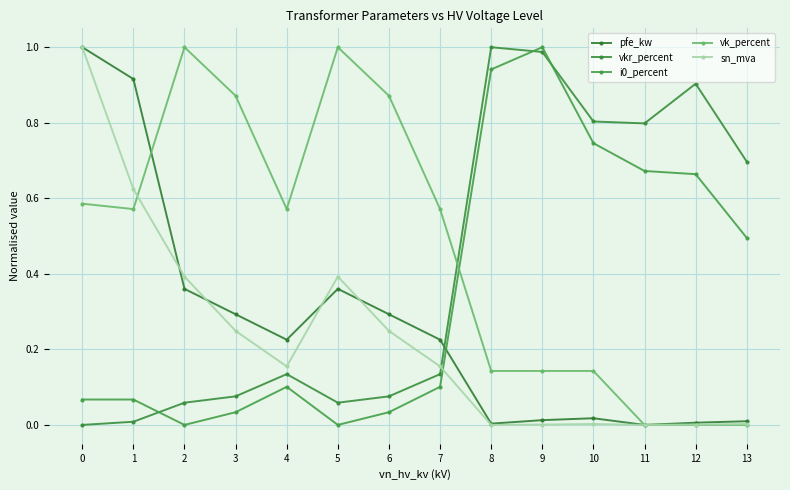

True or false: sn_mva and vk_percent cross at least once.

True